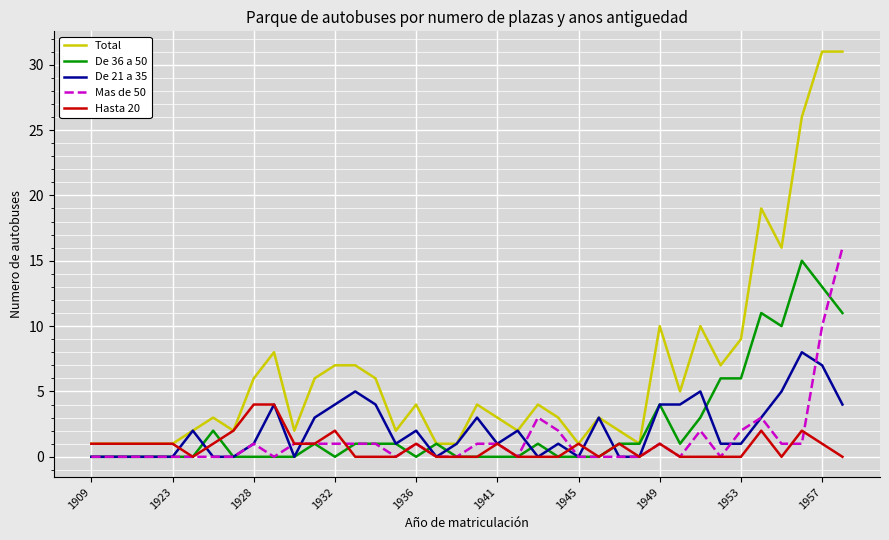

Which series has the widest spread of values?

Total